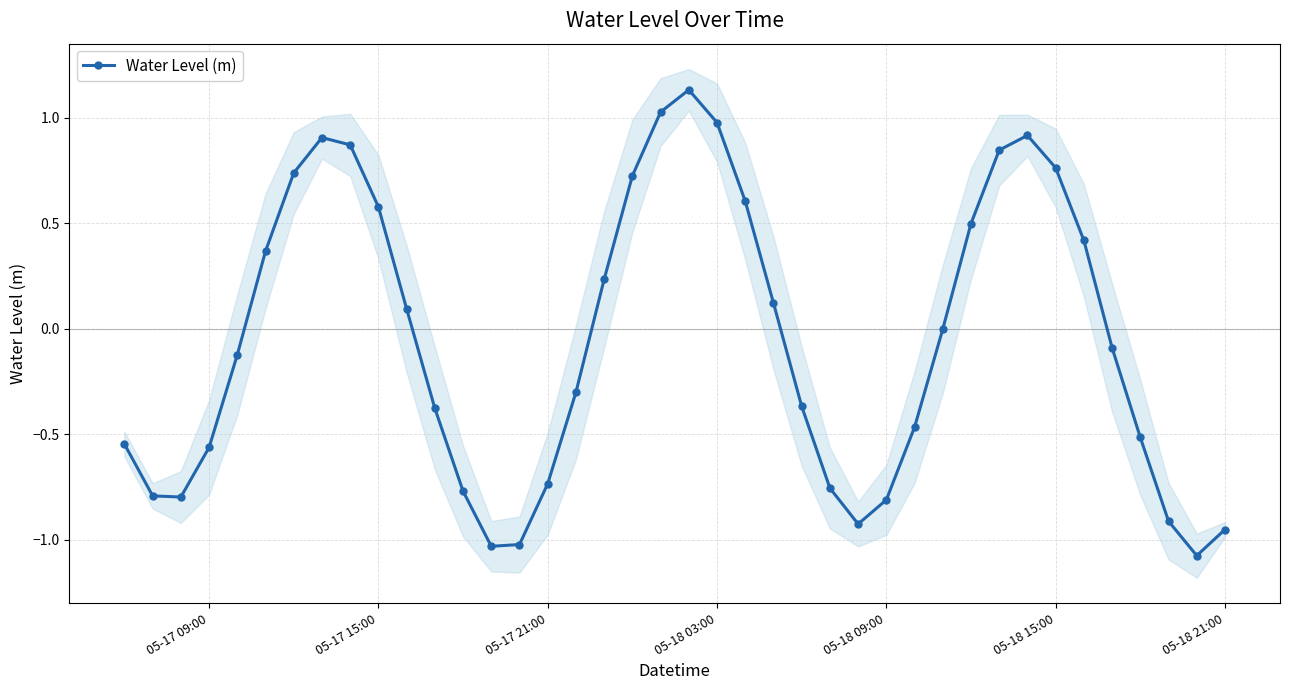

What is the minimum value for Water Level (m)?

-1.1